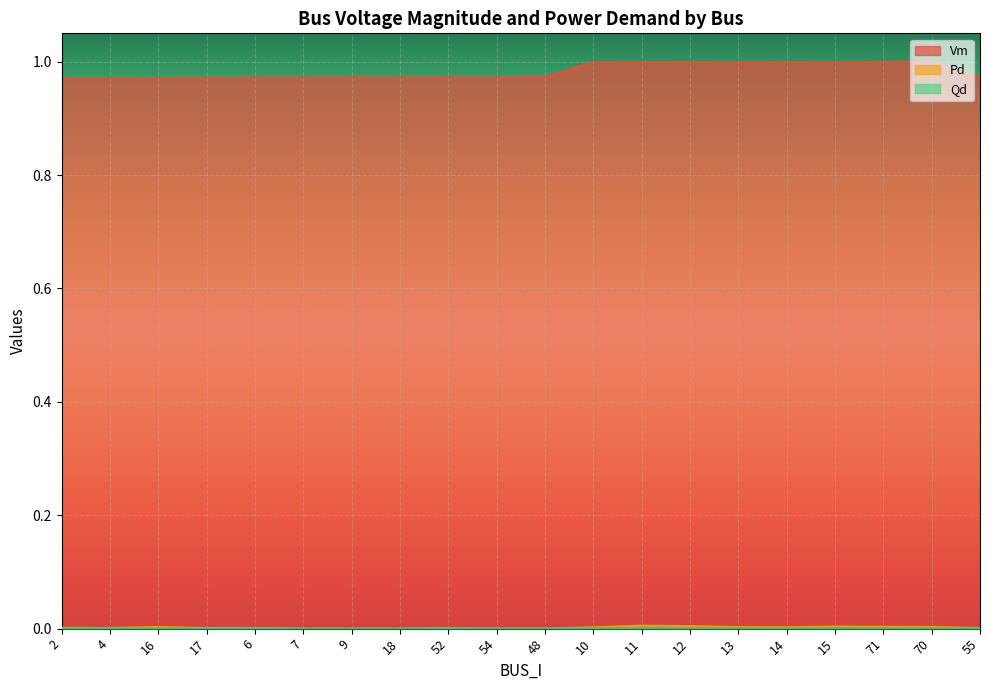

Which series has the largest total across all categories?

Vm